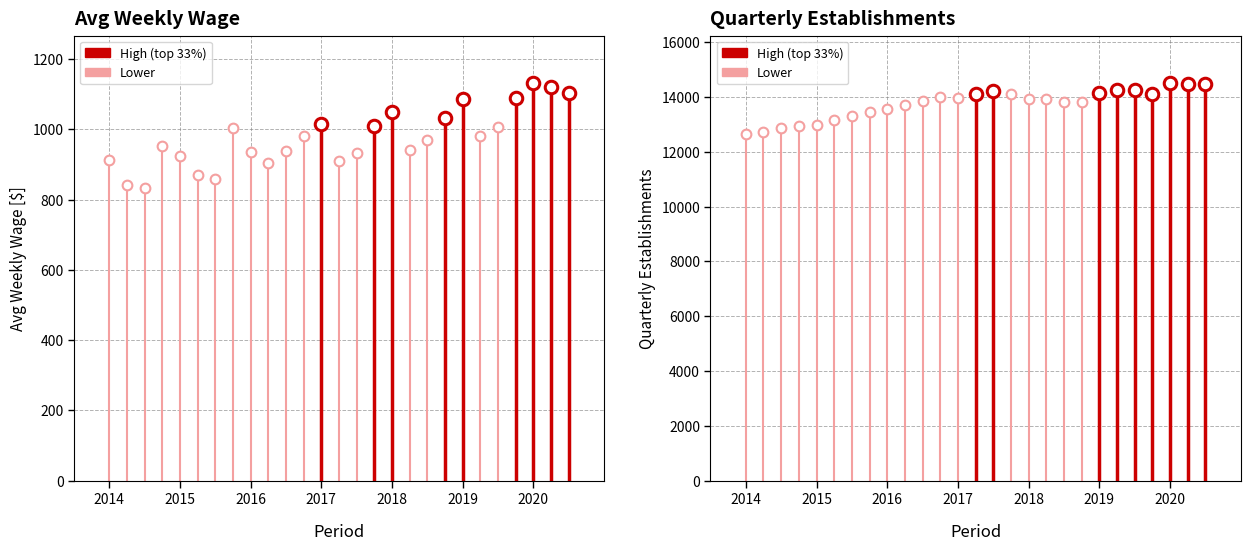

At which label does avg_wkly_wage first exceed 968?

2015-4